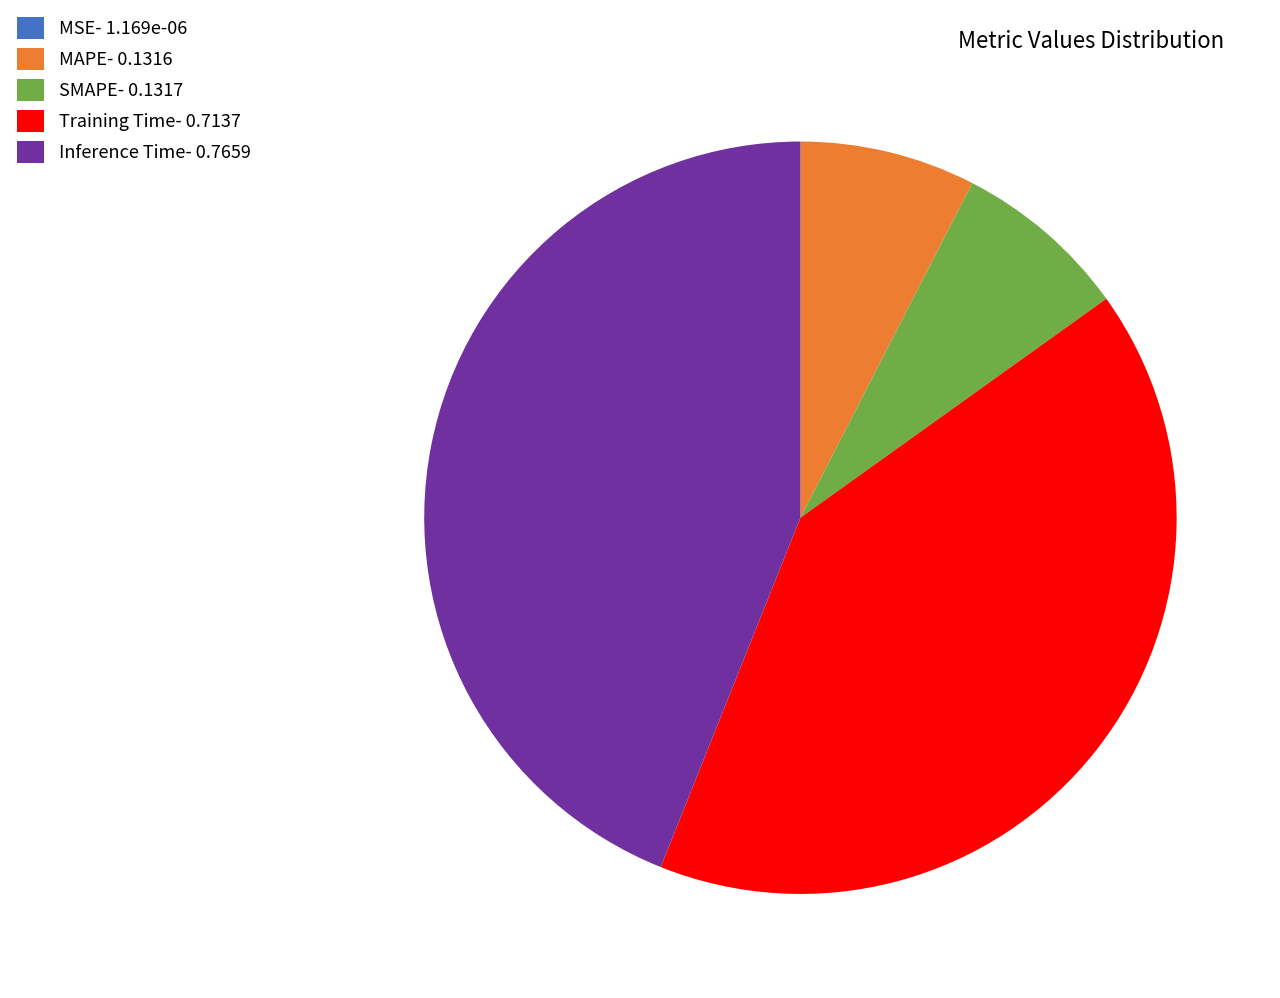

Combined, do Inference Time- 0.7659 and MAPE- 0.1316 account for over 50%?

Yes